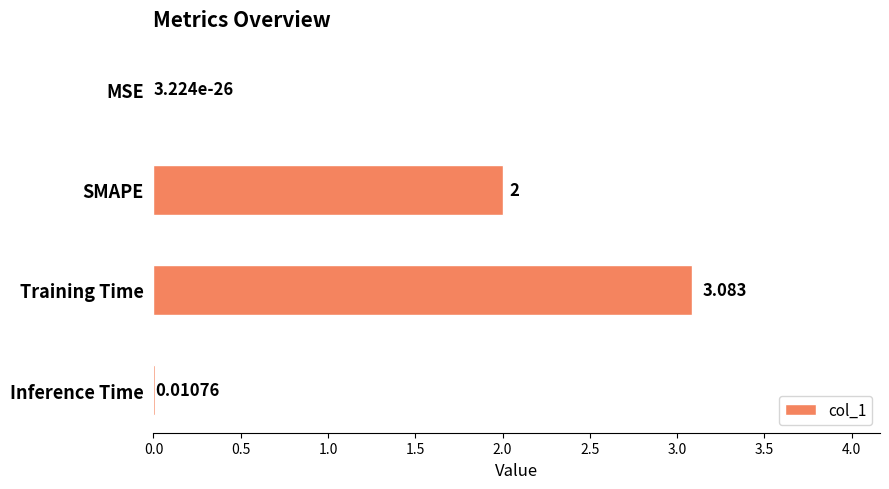

Which label corresponds to the largest value in the chart?

Training Time